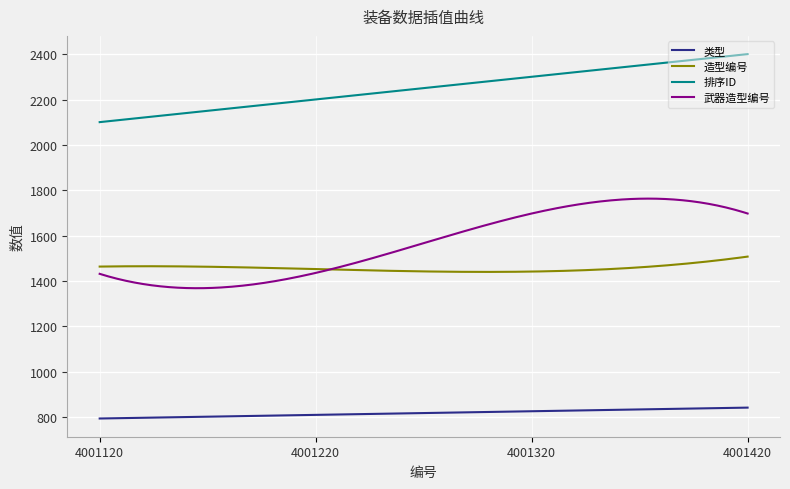

What is the maximum value for 武器造型编号?

1763.7